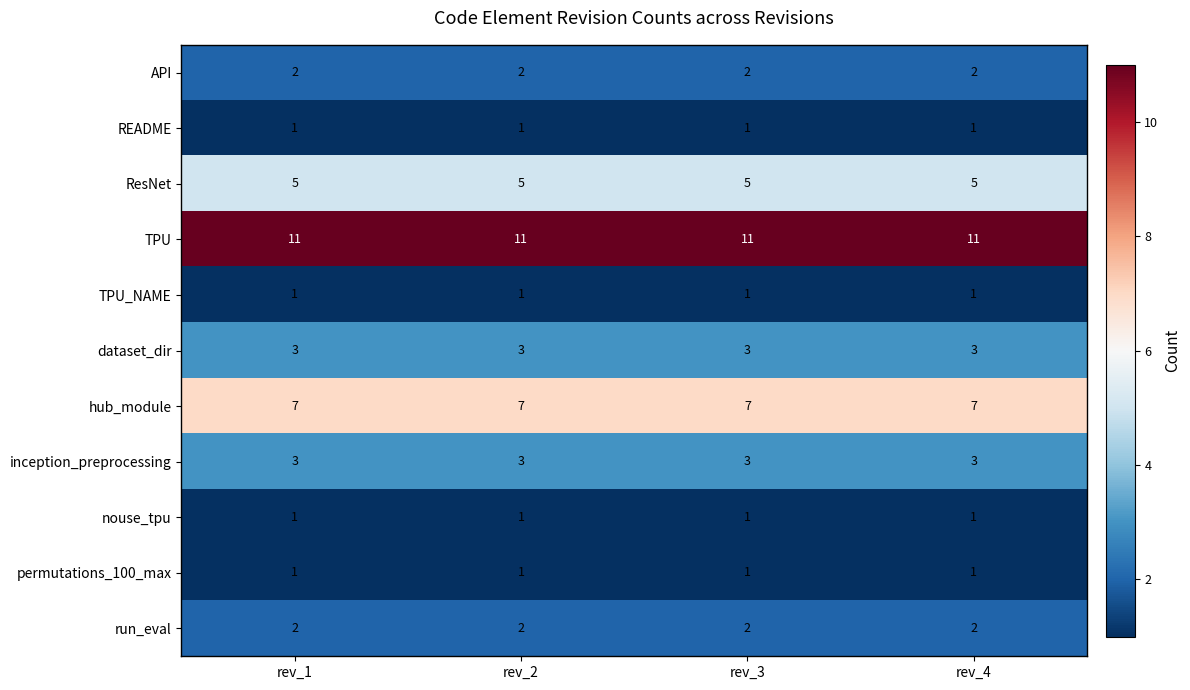

What is the approximate value of ResNet at rev_2?

5